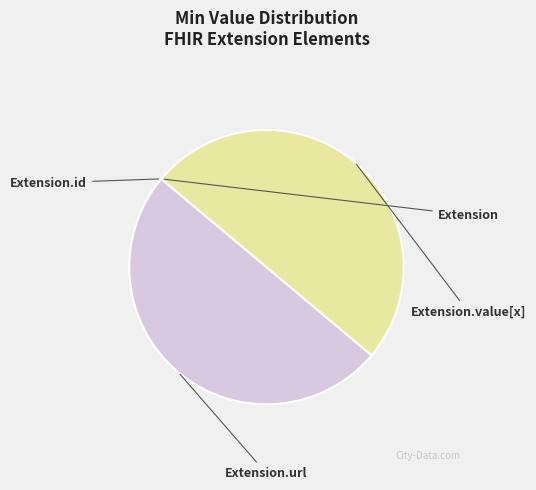

Rank the categories by value from highest to lowest.

Extension.url, Extension.value[x], Extension, Extension.id